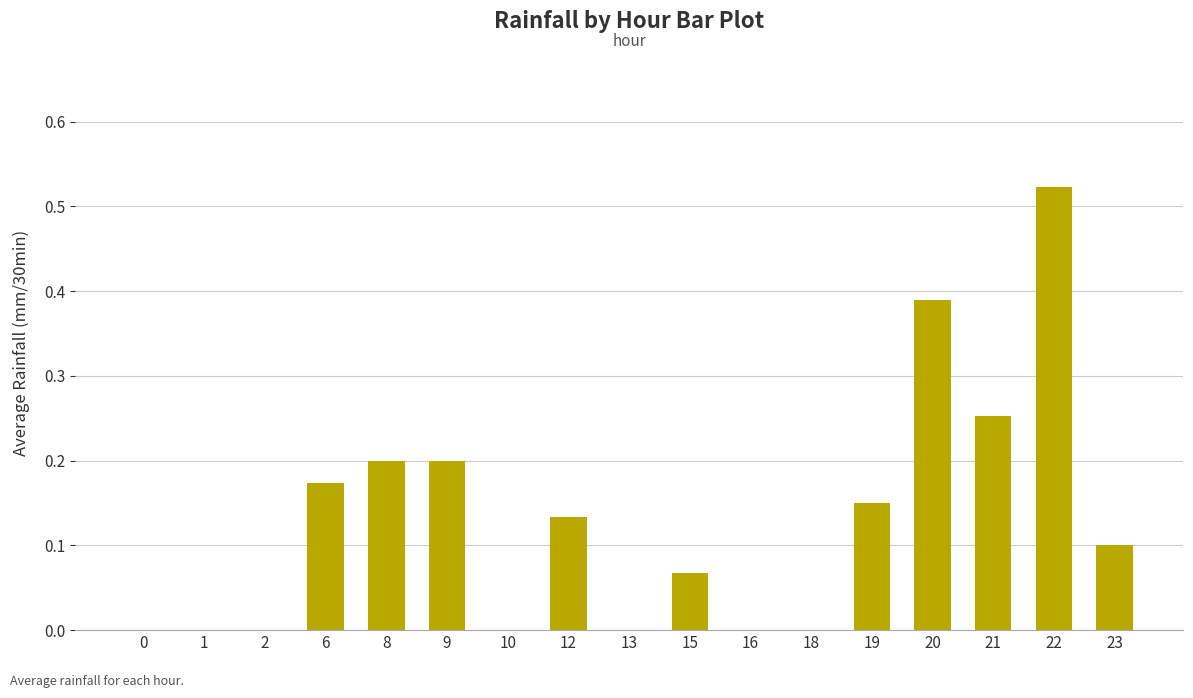

What is the change in value from 15 to 20?

+0.3